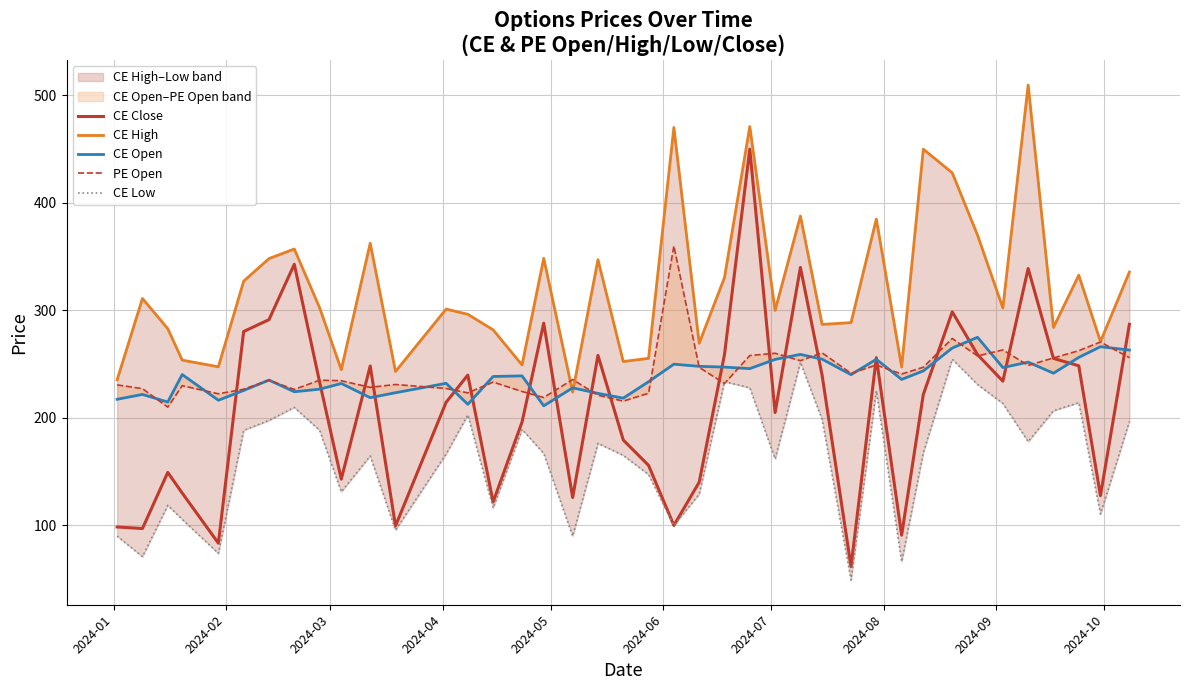

What is the value of the CE Open point at the 7th from the left?

235.2